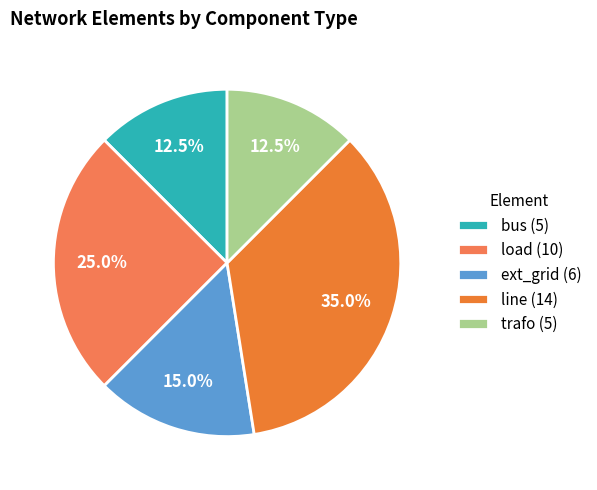

Approximately how many times larger is the value at bus compared to load?

0.5